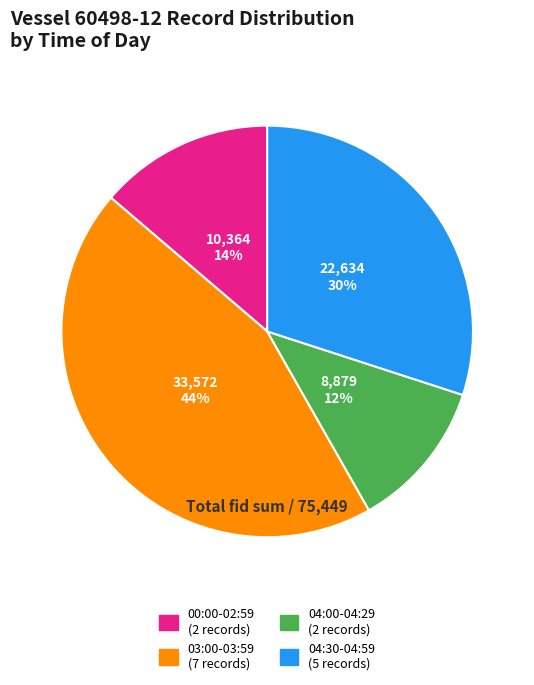

Does any single category account for the majority?

No